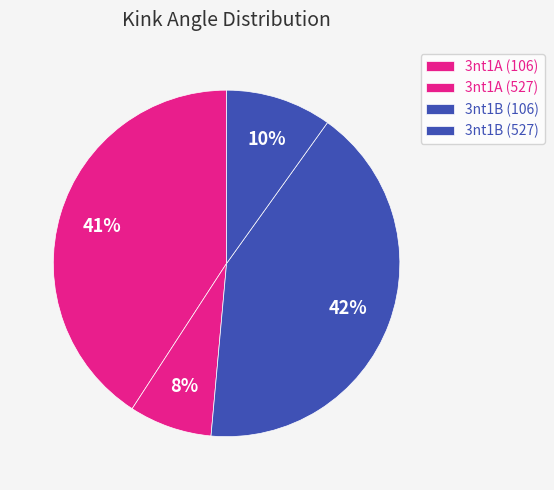

True or false: 3nt1B (106) accounts for 42% of the total.

True